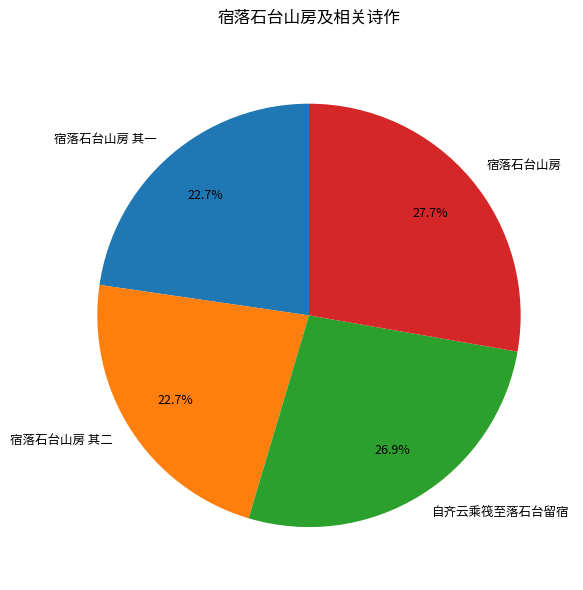

What is the ratio of the value at 宿落石台山房 to the value at 自齐云乘筏至落石台留宿?

1.0